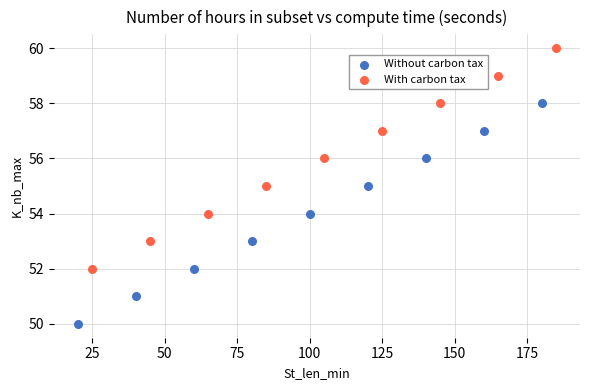

Which series reaches the maximum Y coordinate?

With carbon tax